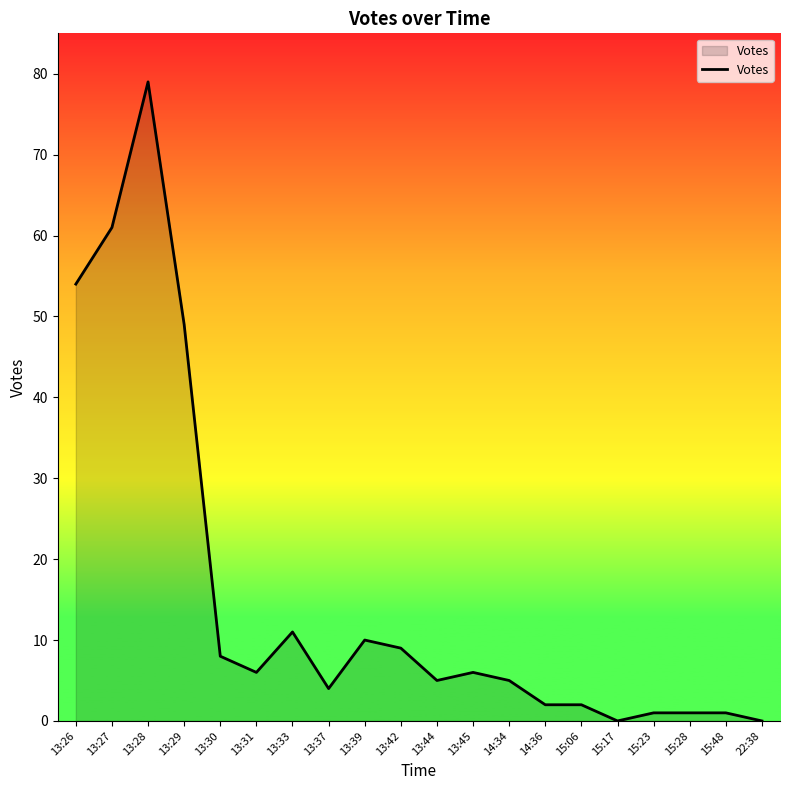

True or false: the data shows 1 at 15:23.

True